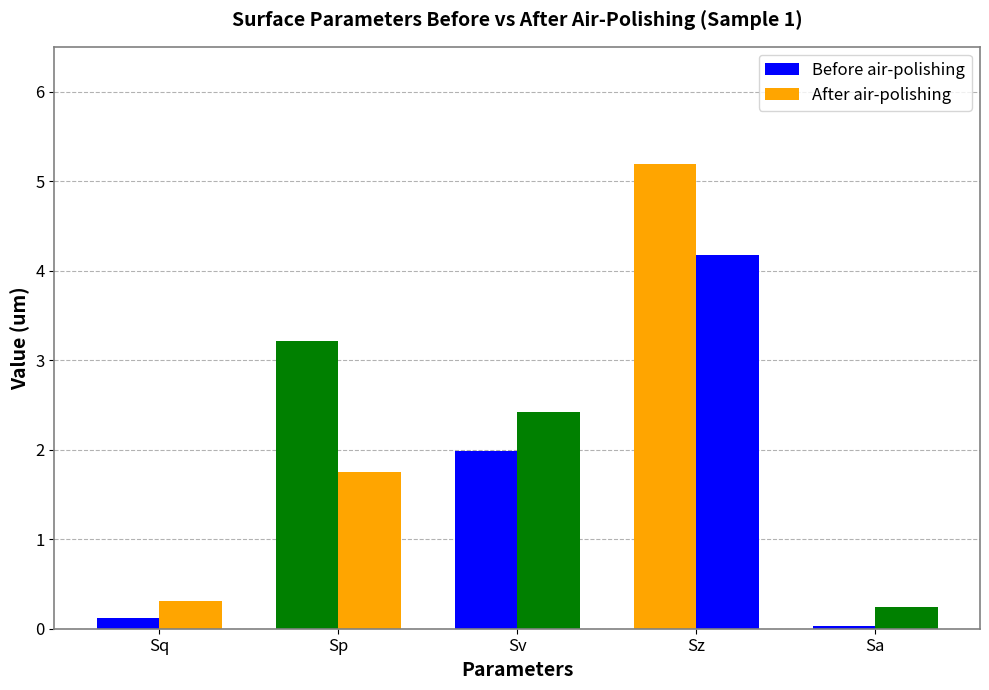

What value does the Before air-polishing series have at Sz?

5.2